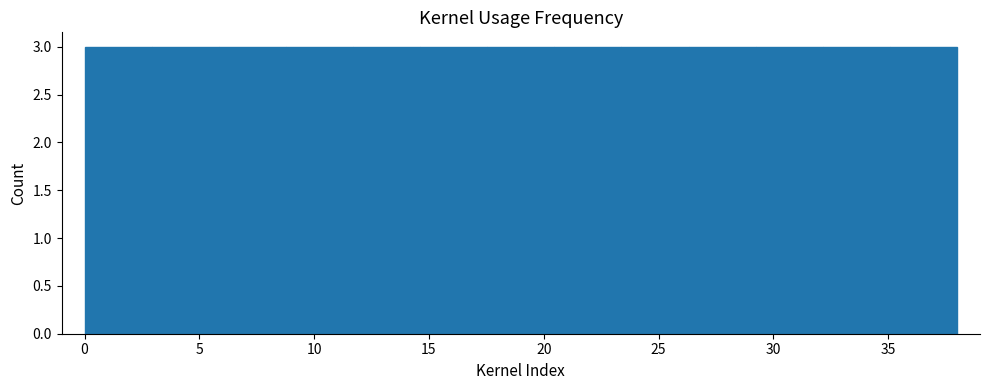

Reading left to right, transcribe this chart: for each bar, give the range it covers on the x-axis and its height. Neither the bar edges nor the heights are printed on the chart, so give them approximately, as read against the axes.

0.0 to 3.0: 3
3.0 to 6.0: 3
6.0 to 9.0: 3
9.0 to 11.5: 3
11.5 to 14.5: 3
14.5 to 17.5: 3
17.5 to 20.5: 3
20.5 to 23.5: 3
23.5 to 26.5: 3
26.5 to 29.0: 3
29.0 to 32.0: 3
32.0 to 35.0: 3
35.0 to 38.0: 3